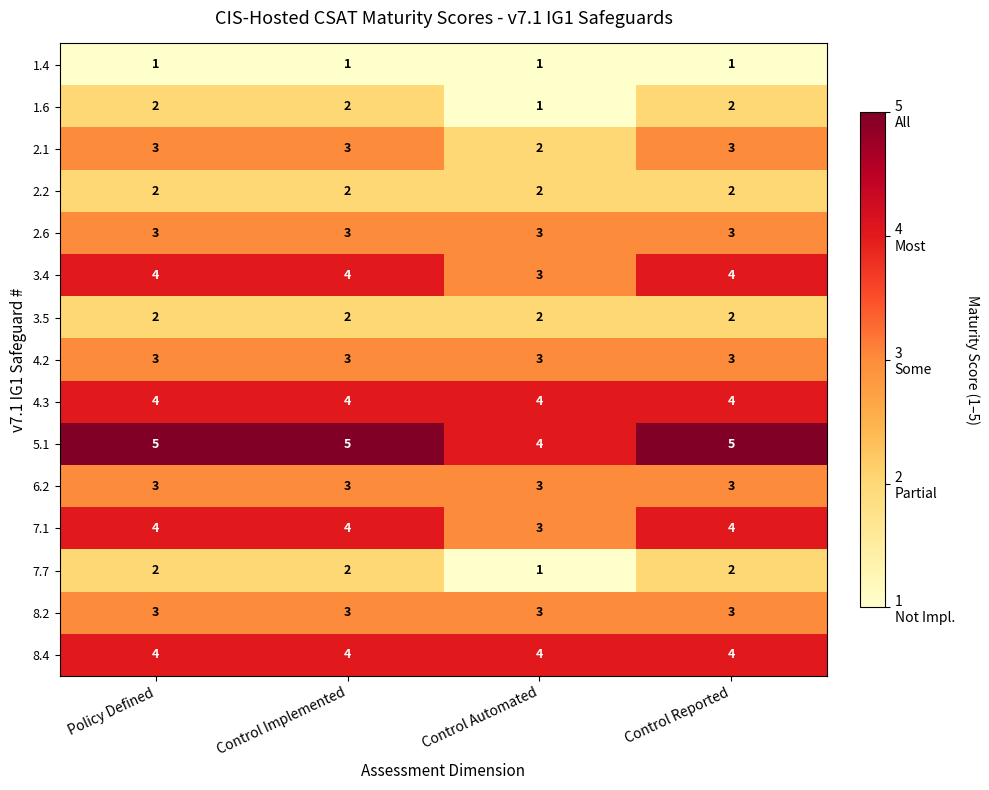

What is the total value across all series at Control Implemented?

45